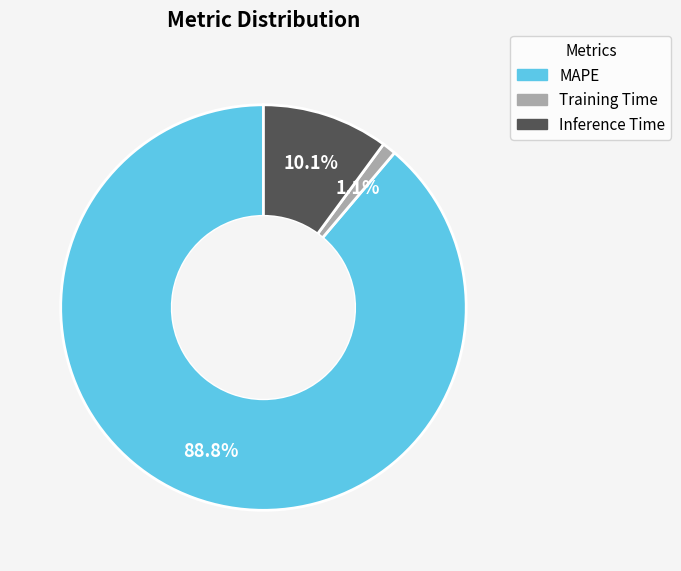

What percentage is the Inference Time slice, to the nearest percent?

10%